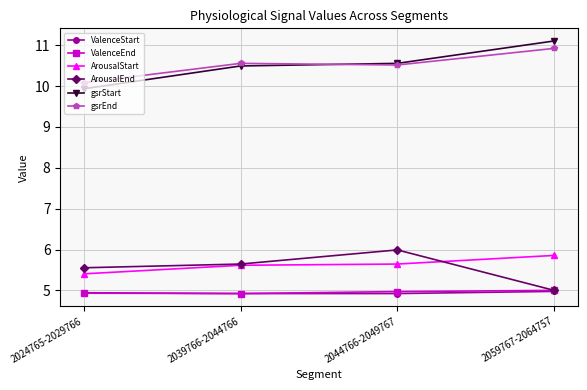

Reading right to left, extract all data points from this chart.

ValenceStart: 5.0	4.9	4.9	4.9
ValenceEnd: 5.0	5.0	4.9	4.9
ArousalStart: 5.9	5.6	5.6	5.4
ArousalEnd: 5.0	6.0	5.6	5.6
gsrStart: 11.1	10.6	10.5	9.9
gsrEnd: 10.9	10.5	10.6	10.1